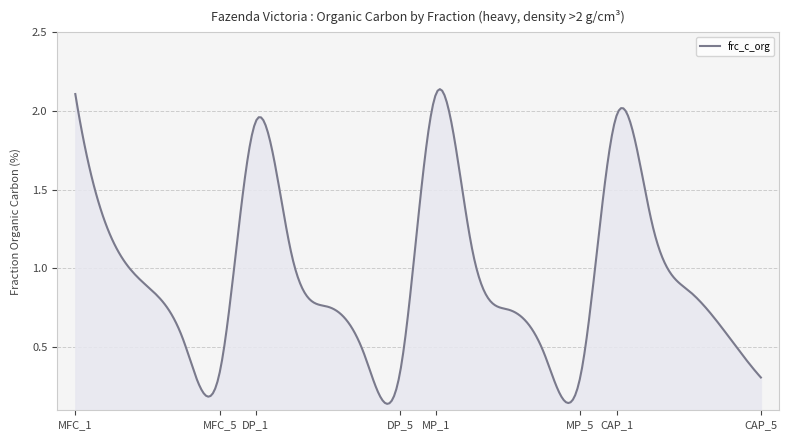

How many lines are shown in the chart?

1